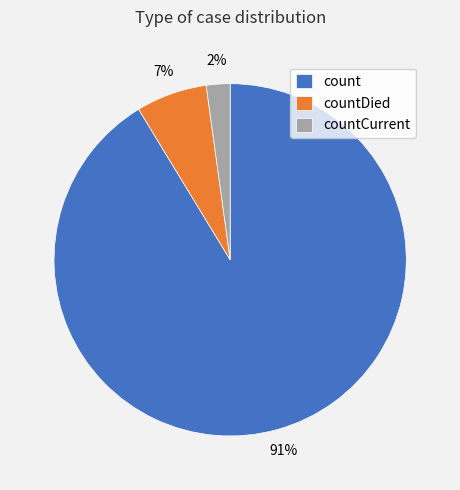

To the nearest percent, what is the combined percentage of count and countDied?

98%